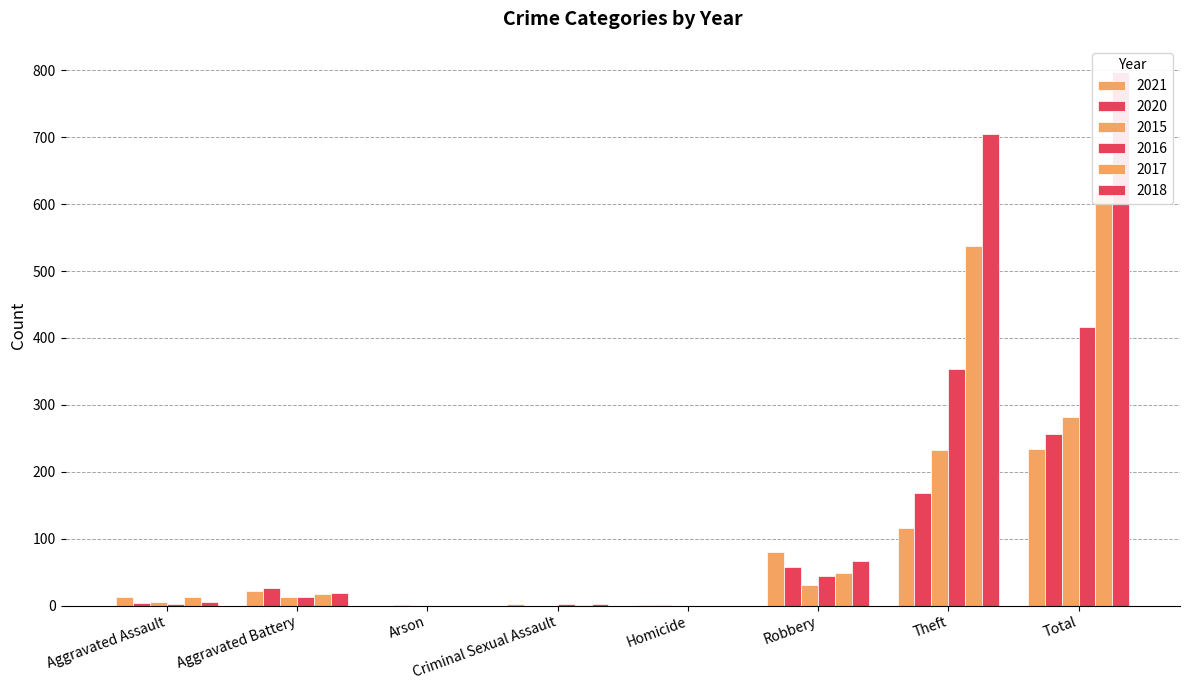

List the series in order of their peak value, lowest first.

2021, 2020, 2015, 2016, 2017, 2018